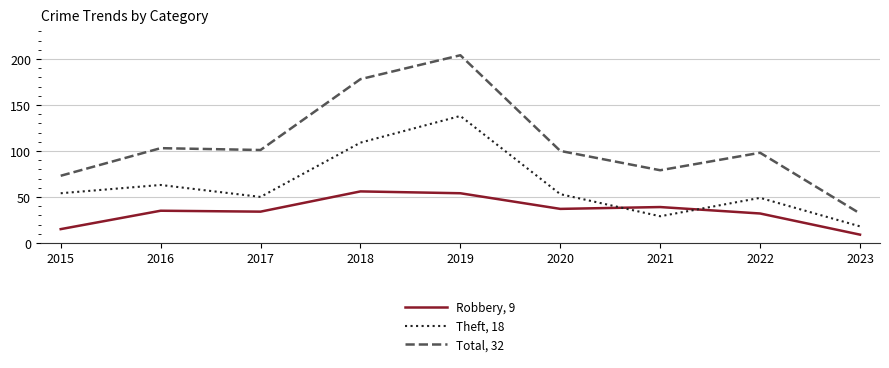

Is this an area chart (filled region under the line)?

No